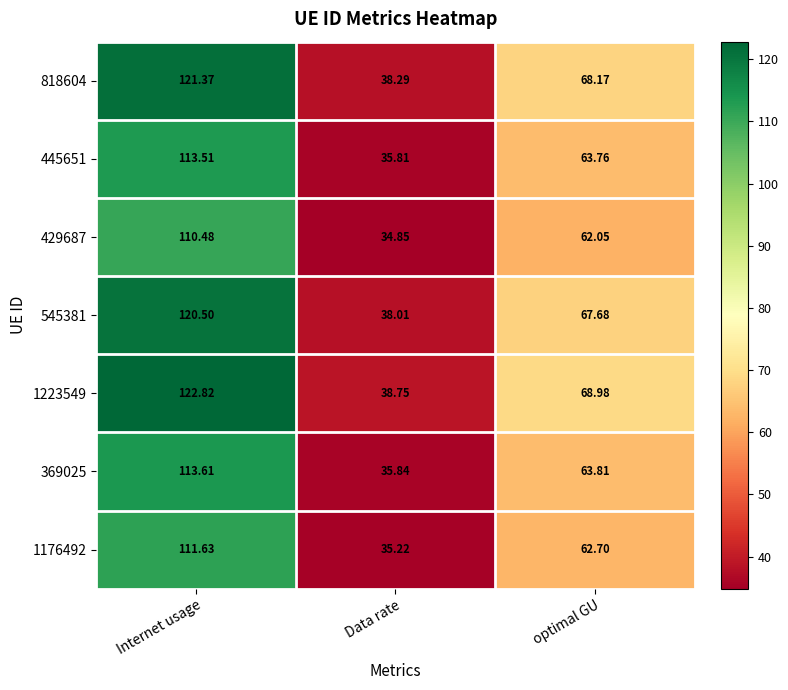

What is the spread (max minus min) of values at optimal GU?

6.9